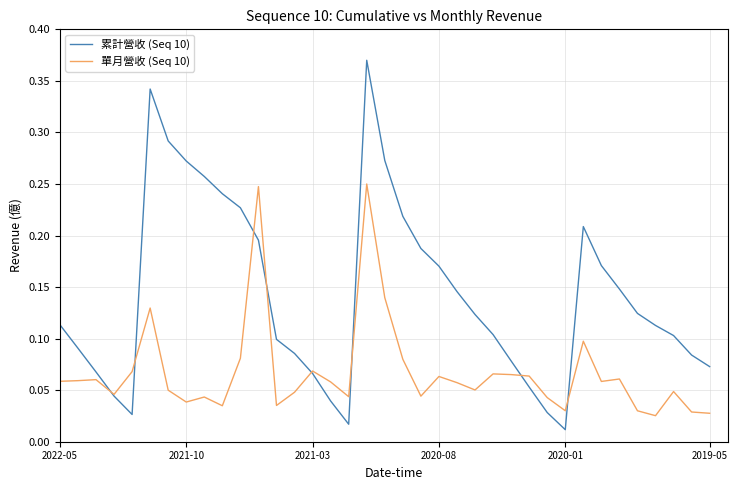

Does the chart have visible grid lines?

Yes